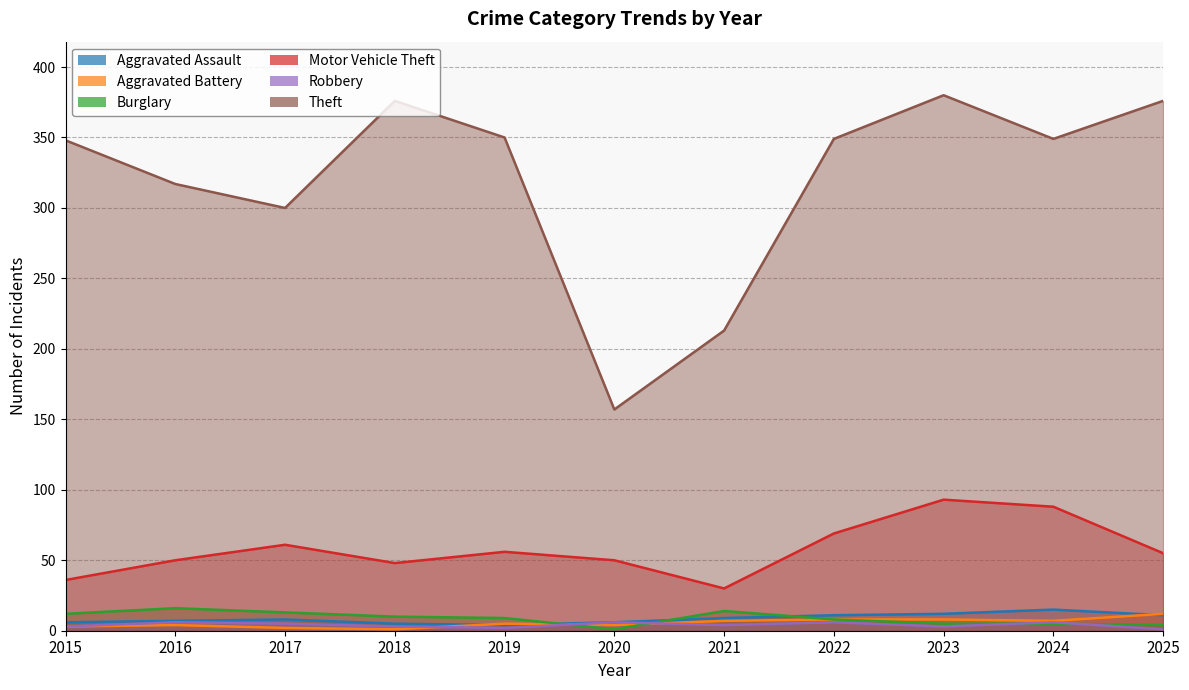

Reading left to right, what are all the values shown in this chart?

Aggravated Assault: 2015=6	2016=7	2017=8	2018=5	2019=4	2020=6	2021=9	2022=11	2023=12	2024=15	2025=11
Aggravated Battery: 2015=3	2016=4	2017=2	2018=1	2019=5	2020=4	2021=7	2022=8	2023=8	2024=7	2025=12
Burglary: 2015=12	2016=16	2017=13	2018=10	2019=9	2020=1	2021=14	2022=8	2023=5	2024=5	2025=4
Motor Vehicle Theft: 2015=36	2016=50	2017=61	2018=48	2019=56	2020=50	2021=30	2022=69	2023=93	2024=88	2025=55
Robbery: 2015=3	2016=6	2017=5	2018=3	2019=2	2020=6	2021=4	2022=6	2023=3	2024=6	2025=1
Theft: 2015=348	2016=317	2017=300	2018=376	2019=350	2020=157	2021=213	2022=349	2023=380	2024=349	2025=376